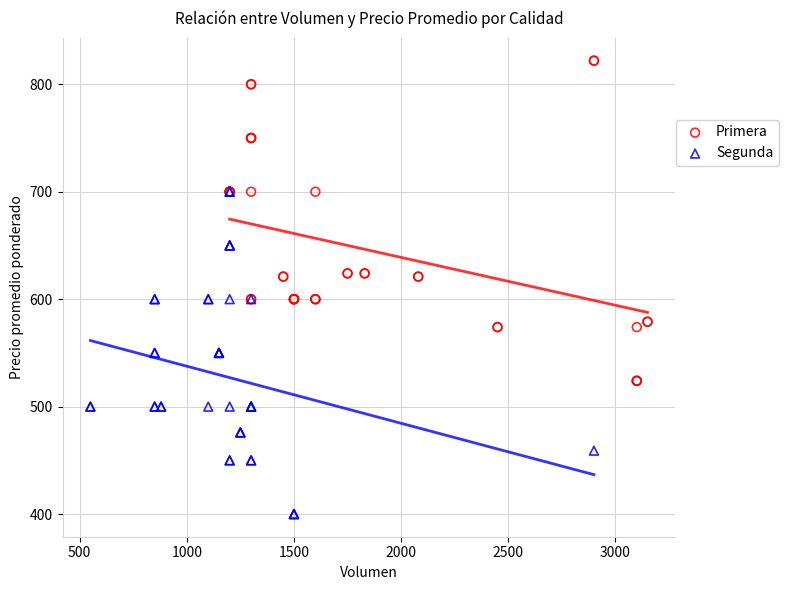

Which series contains the highest Y value?

Primera